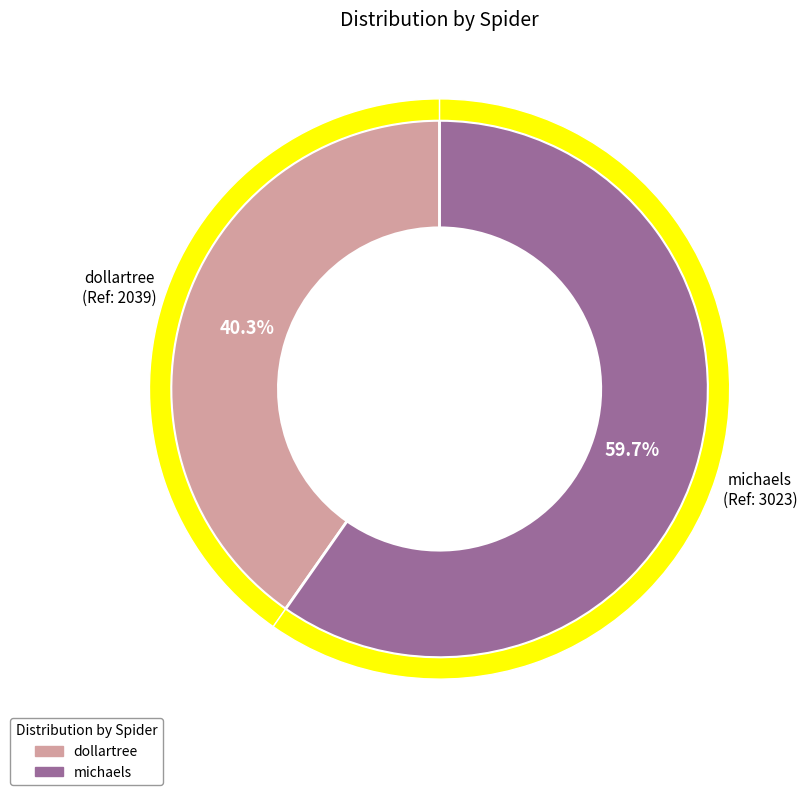

What is the majority slice?

michaels